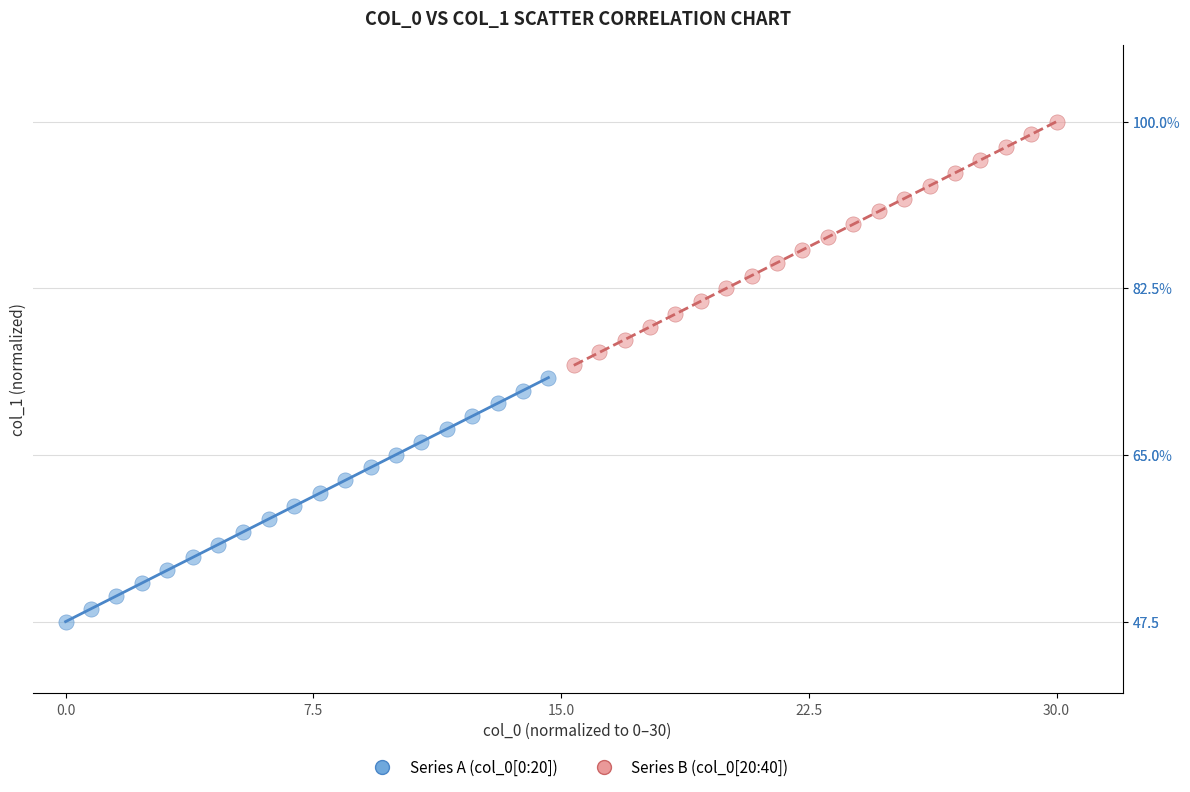

Which series contains the highest Y value?

Series B (col_0[20:40])